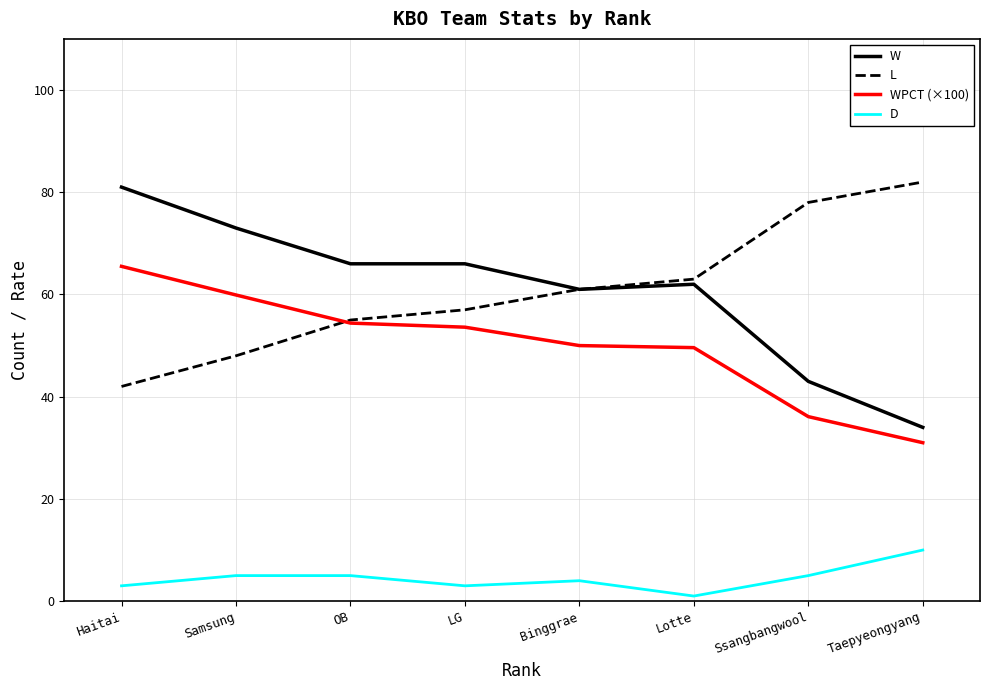

Does the chart have visible grid lines?

Yes